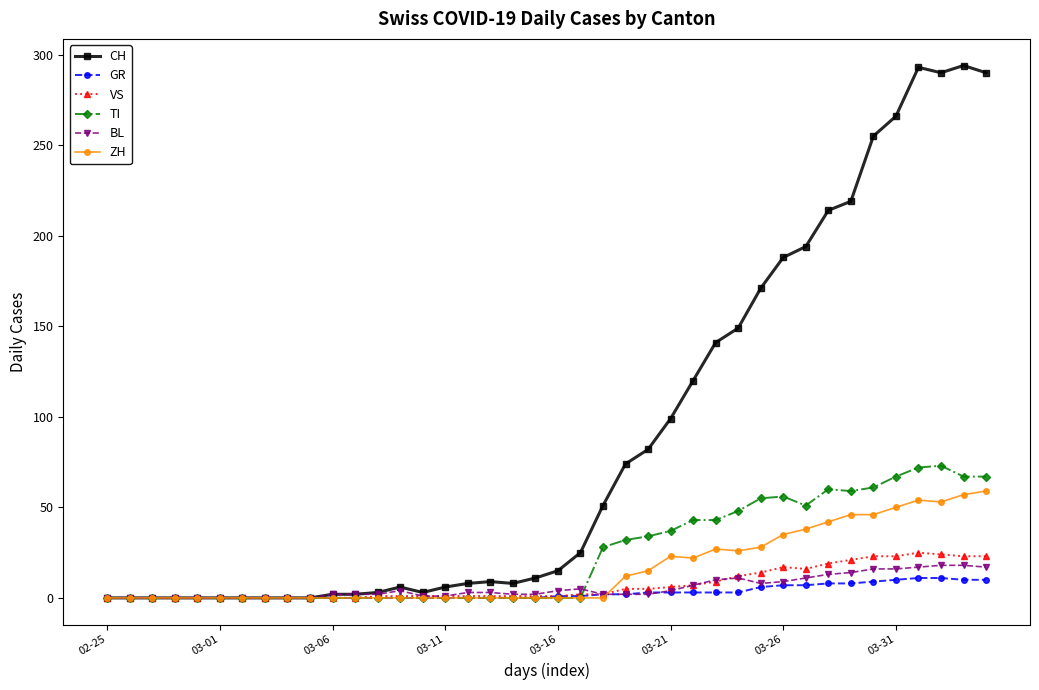

What is the maximum value shown in the chart?

294